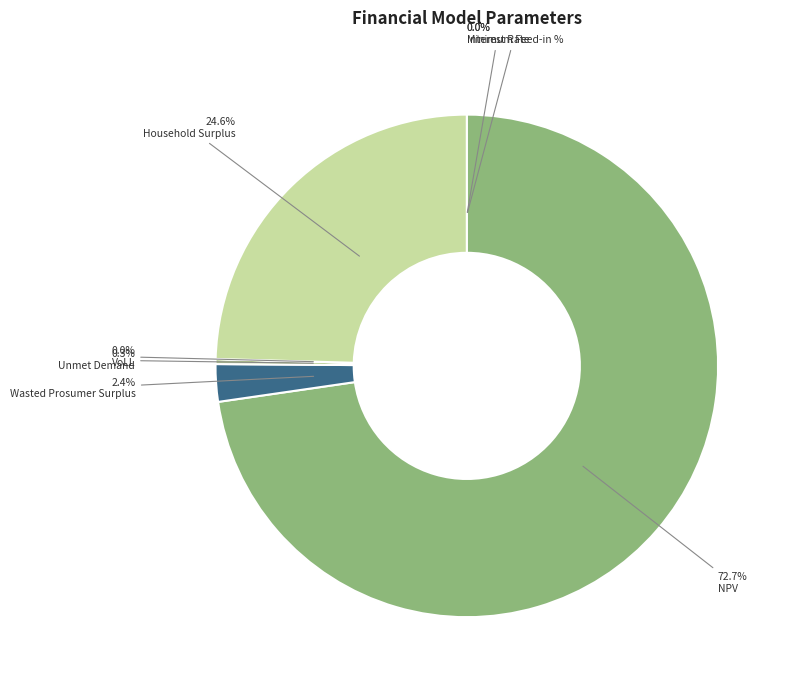

Rank the categories by value from highest to lowest.

NPV, Household Surplus, Wasted Prosumer Surplus, Unmet Demand, VoLL, Minimum Feed-in %, Interest Rate